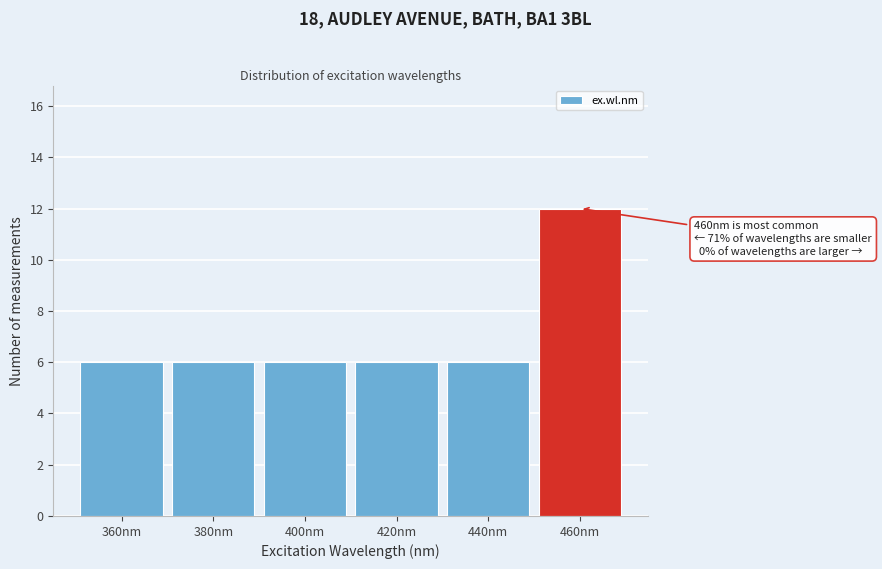

Reading right to left, extract all data points from this chart.

12	6	6	6	6	6